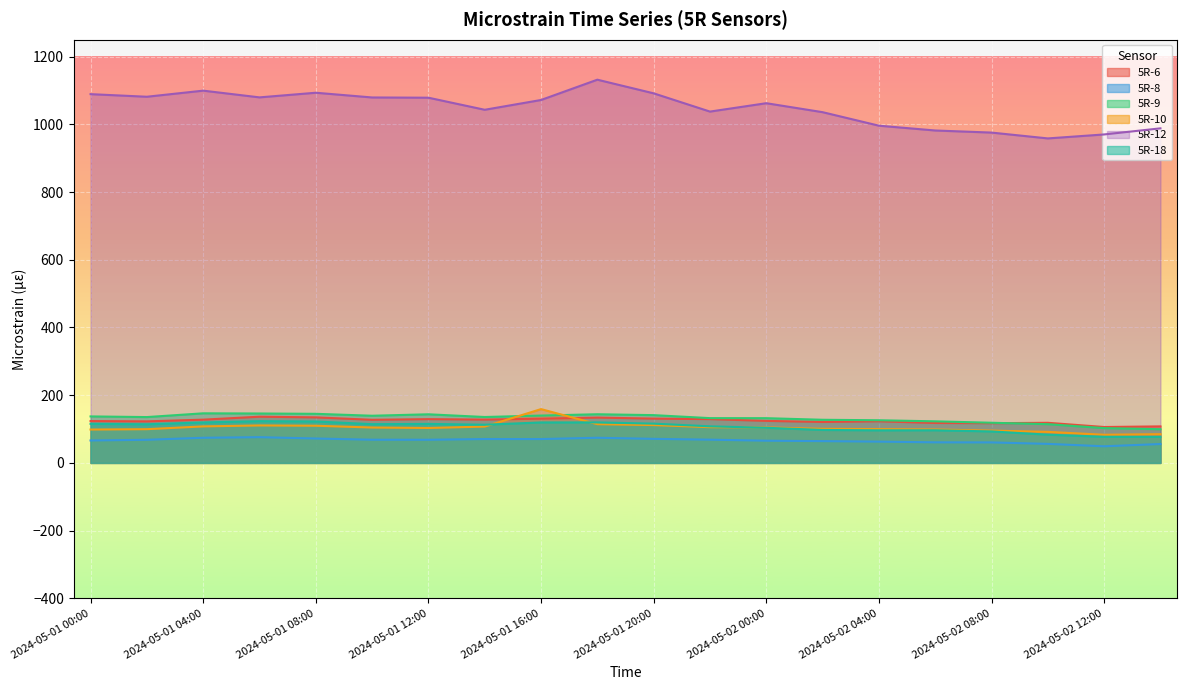

How many intersections are there between 5R-10 and 5R-18?

3